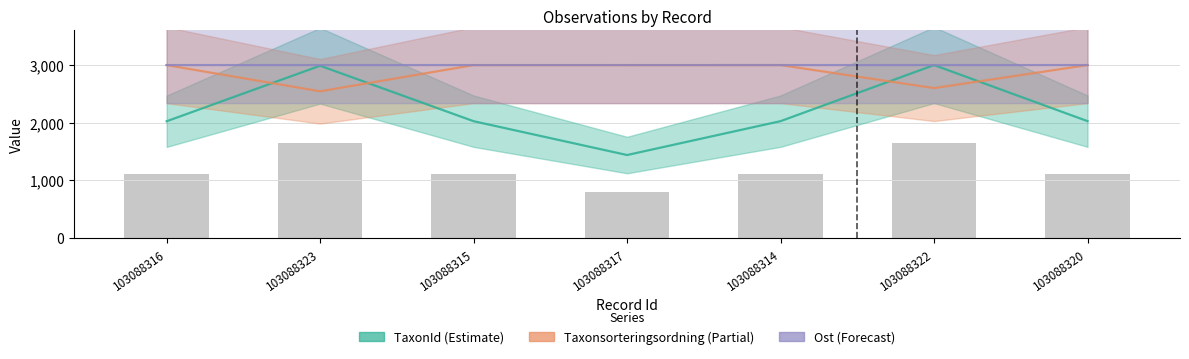

List the series in order of their peak value, lowest first.

TaxonId, Taxonsorteringsordning, Ost